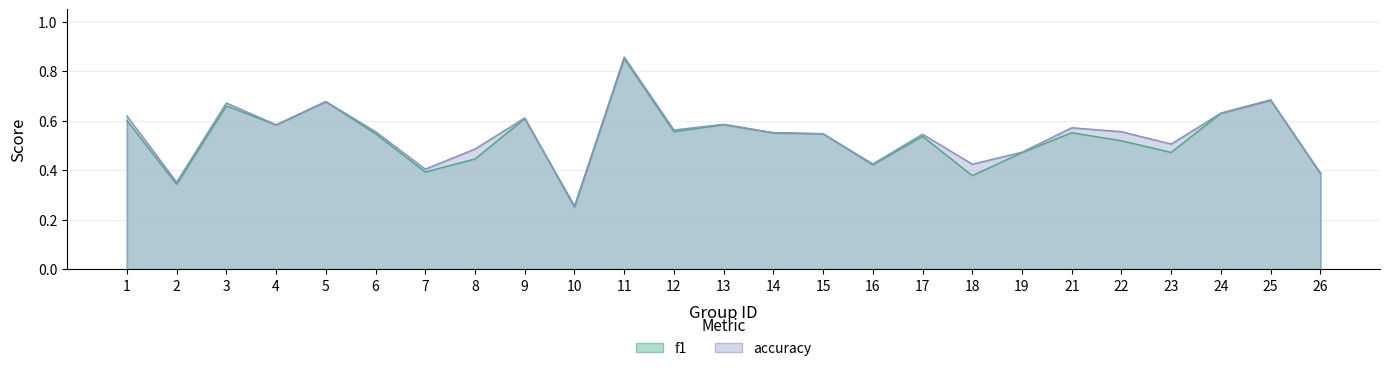

At which category is the sum across all series the highest?

11